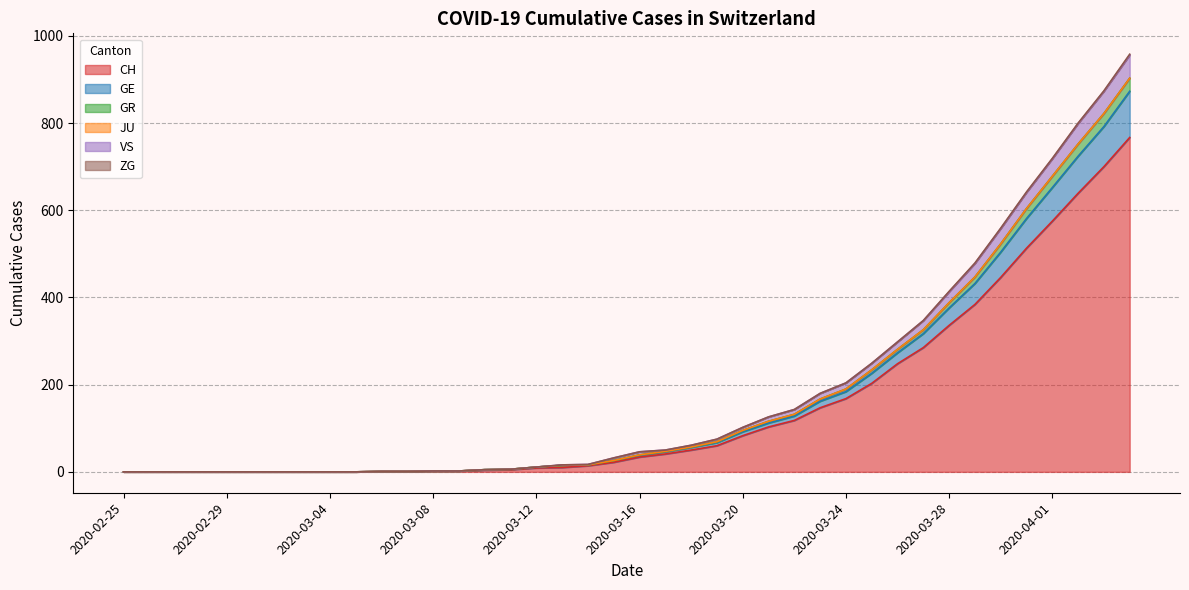

Does the chart display data point markers on the line(s)?

No